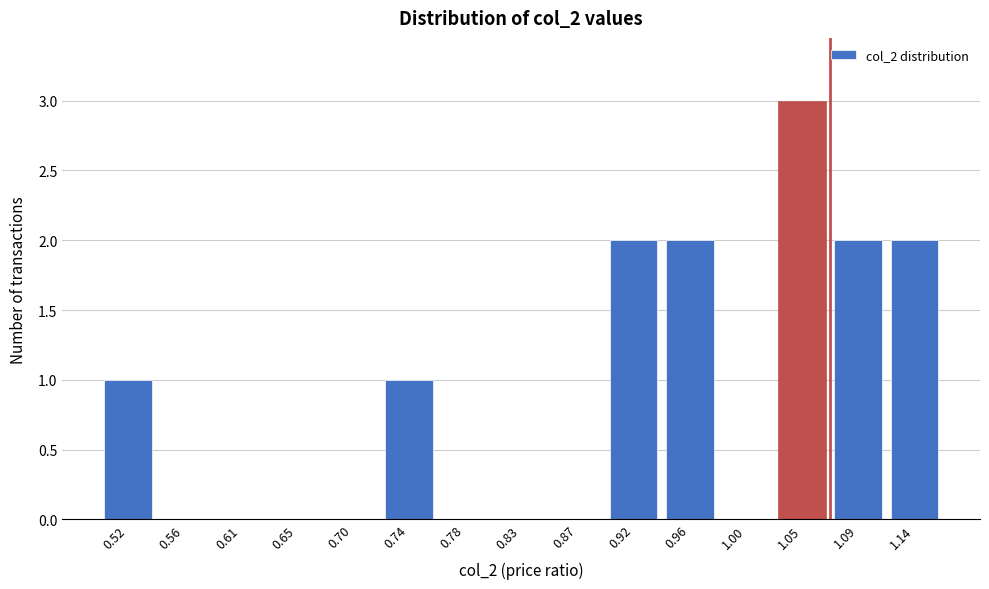

Reading left to right, list all the values displayed in this chart.

0.52=1	0.56=0	0.61=0	0.65=0	0.70=0	0.74=1	0.78=0	0.83=0	0.87=0	0.92=2	0.96=2	1.00=0	1.05=3	1.09=2	1.14=2